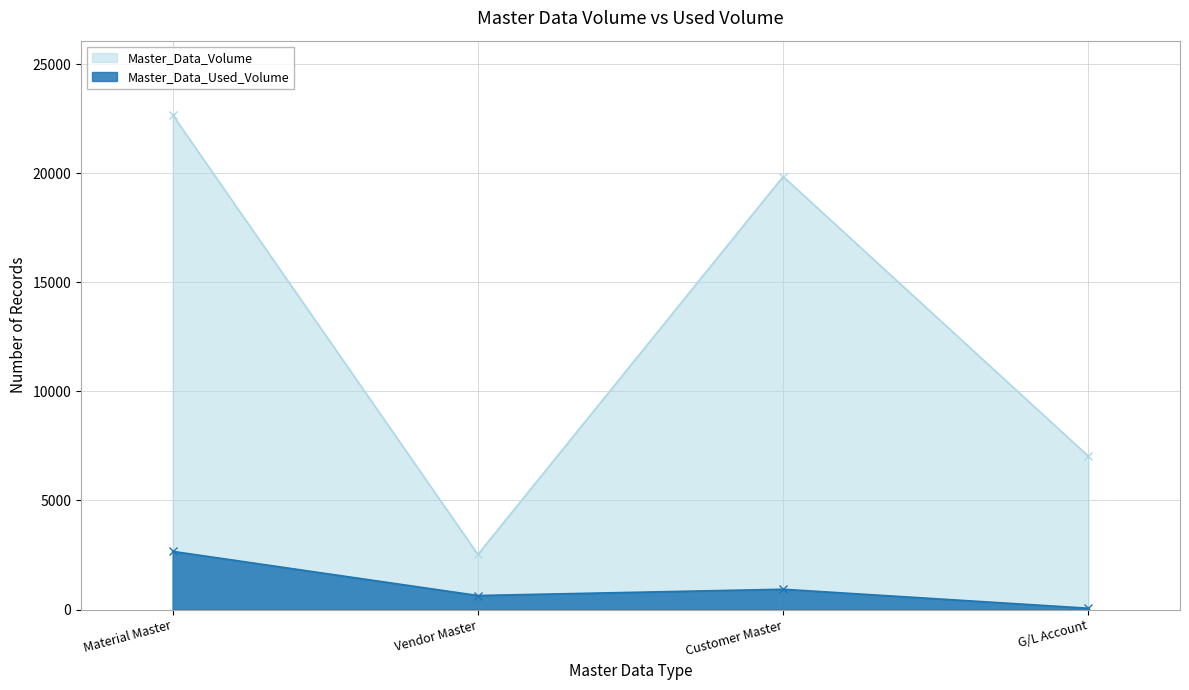

The Master_Data_Used_Volume series shows 256 at Vendor Master. True or false?

False